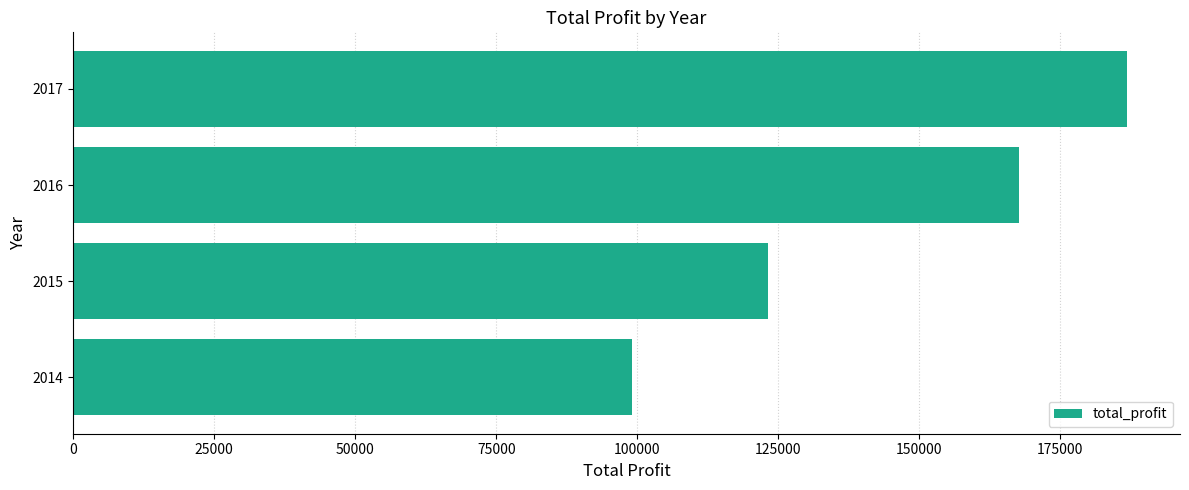

The value at 2015 is 181217. True or false?

False